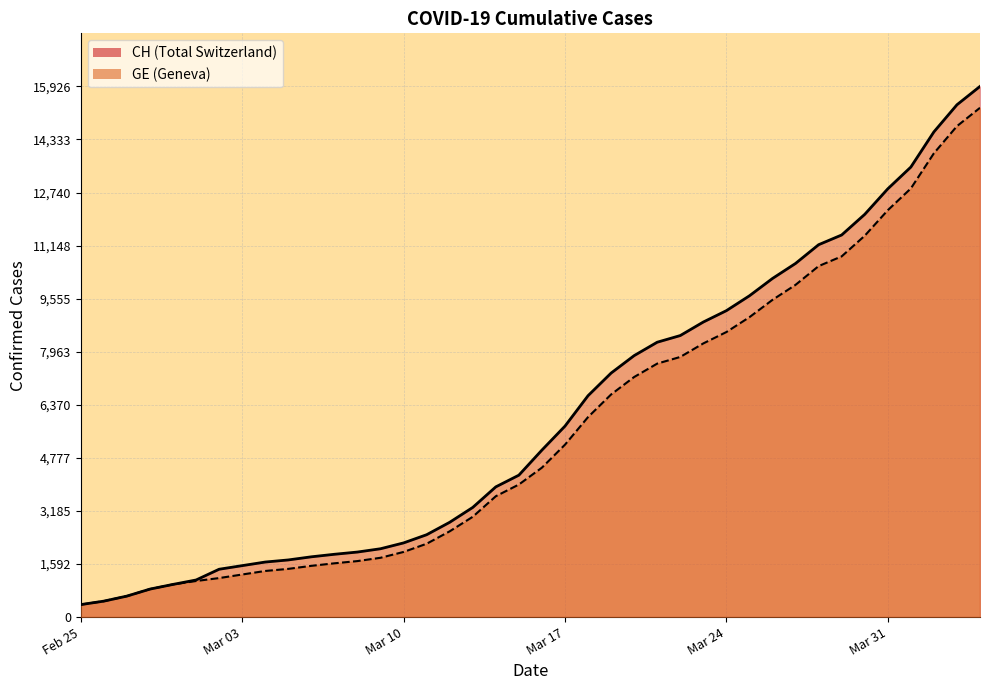

How many lines are shown in the chart?

2